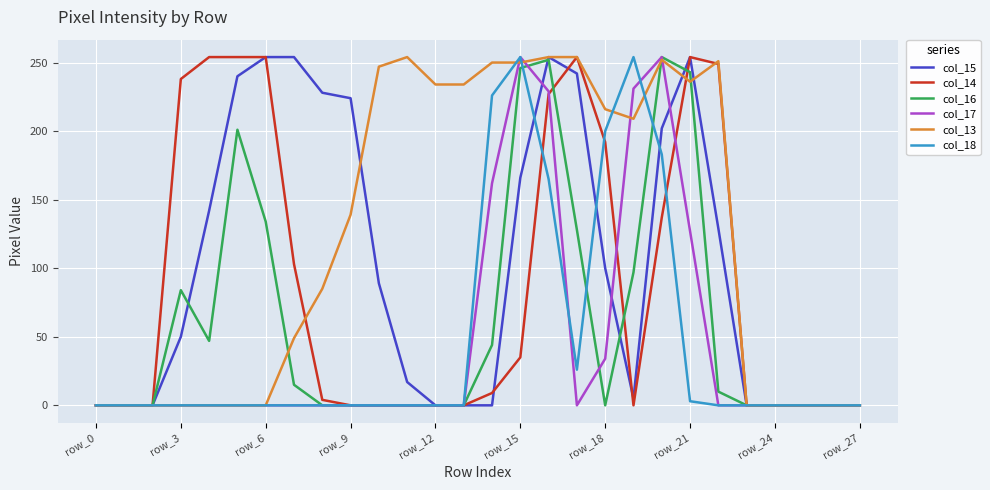

Which series has the largest total across all categories?

col_13